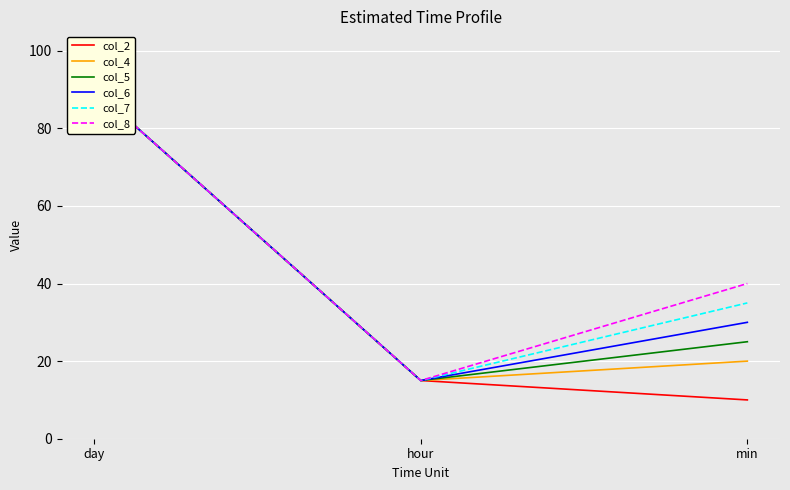

Is the value of col_2 at day greater than the value of col_7 at hour?

Yes